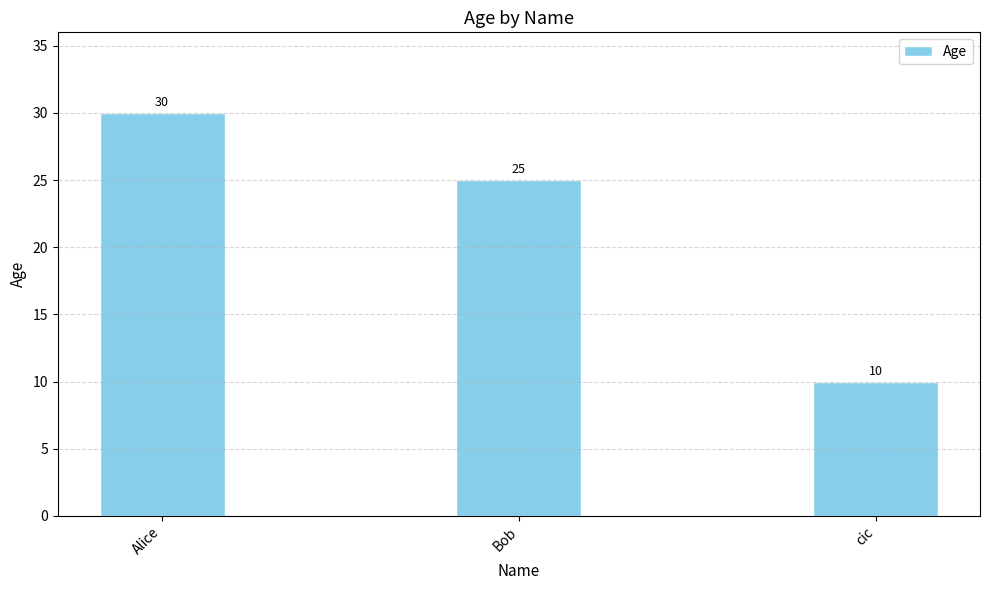

Reading left to right, extract all data points from this chart.

Alice=30	Bob=25	cic=10